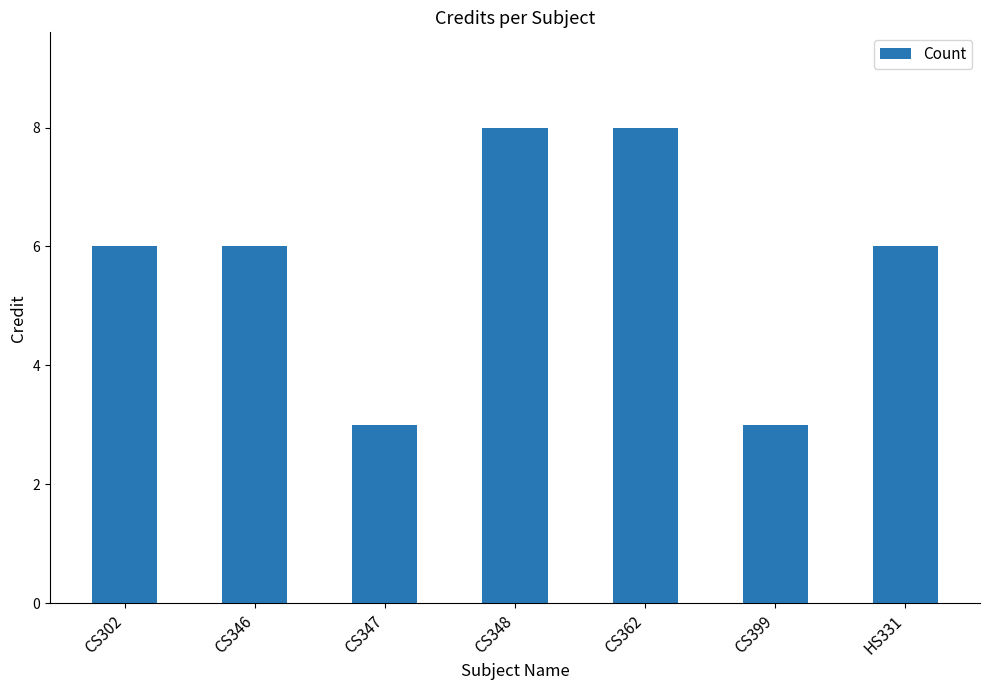

Reading right to left, extract all data points from this chart.

6	3	8	8	3	6	6